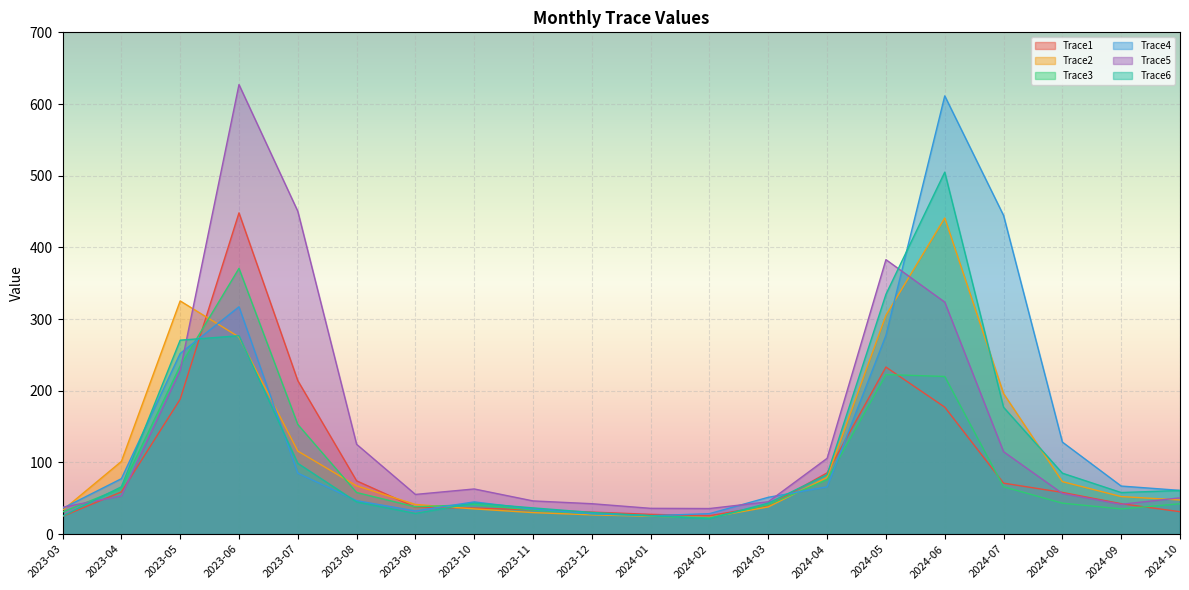

What is the minimum value shown in the chart?

21.6